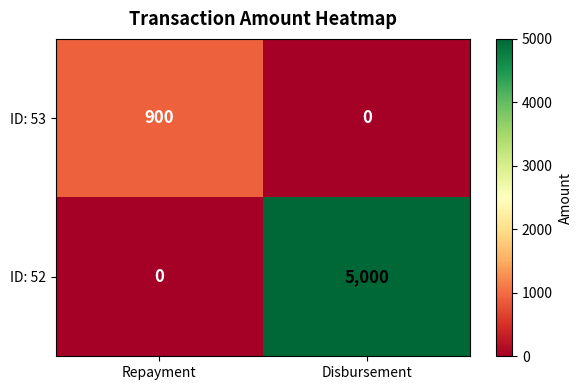

The value of ID: 52 at Repayment is -2341. True or false?

False